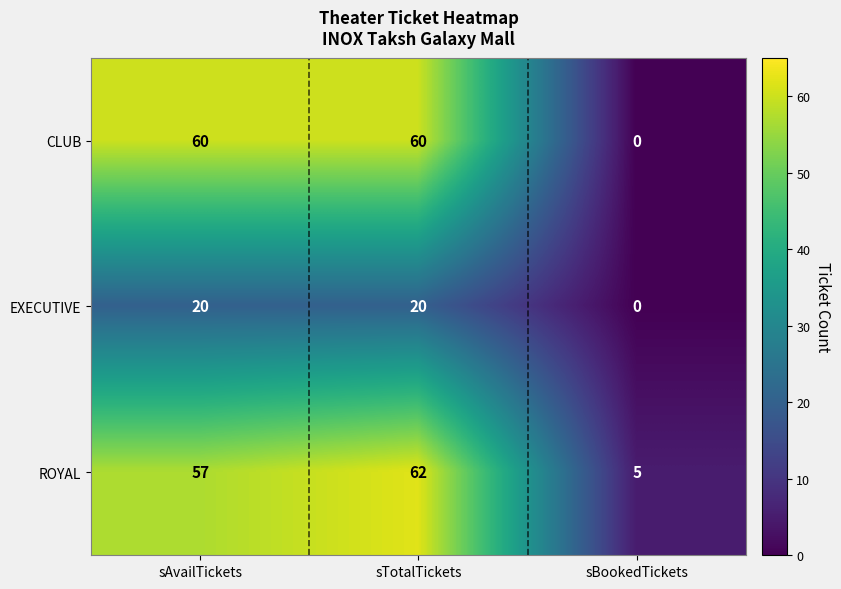

At which category is the sum across all series the highest?

sTotalTickets